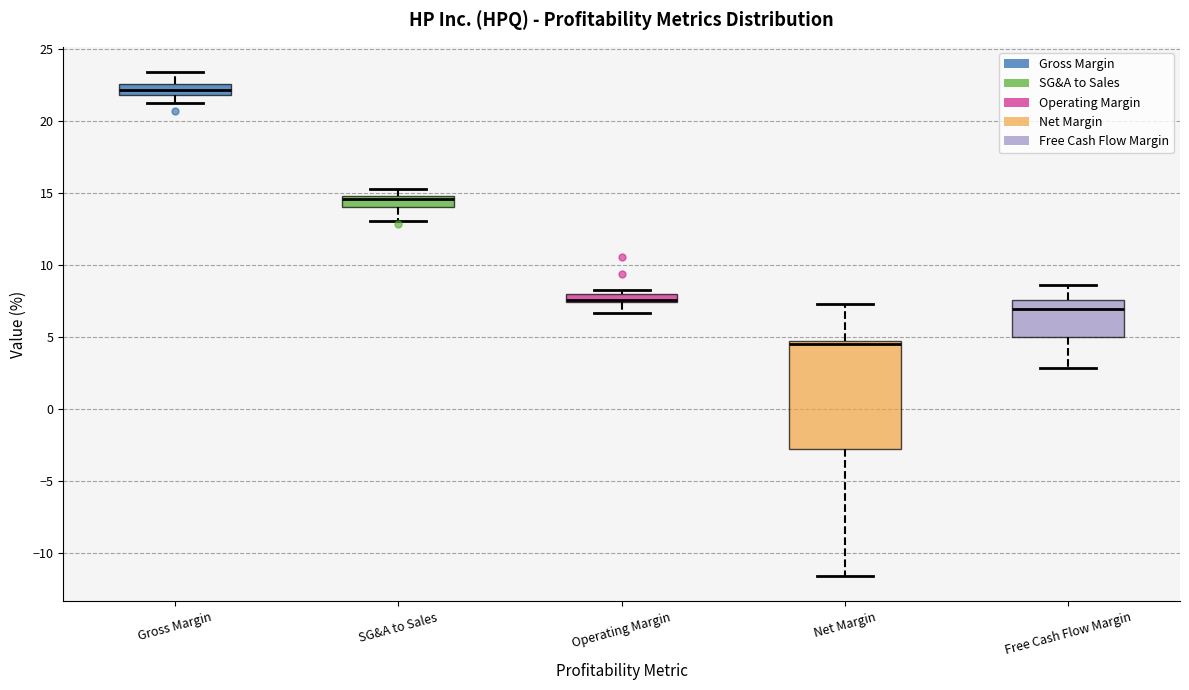

Where does the lower whisker of the box for SG&A to Sales end on the y-axis? The values are not printed on the chart, so give them approximately, as read against the axis.

13.0